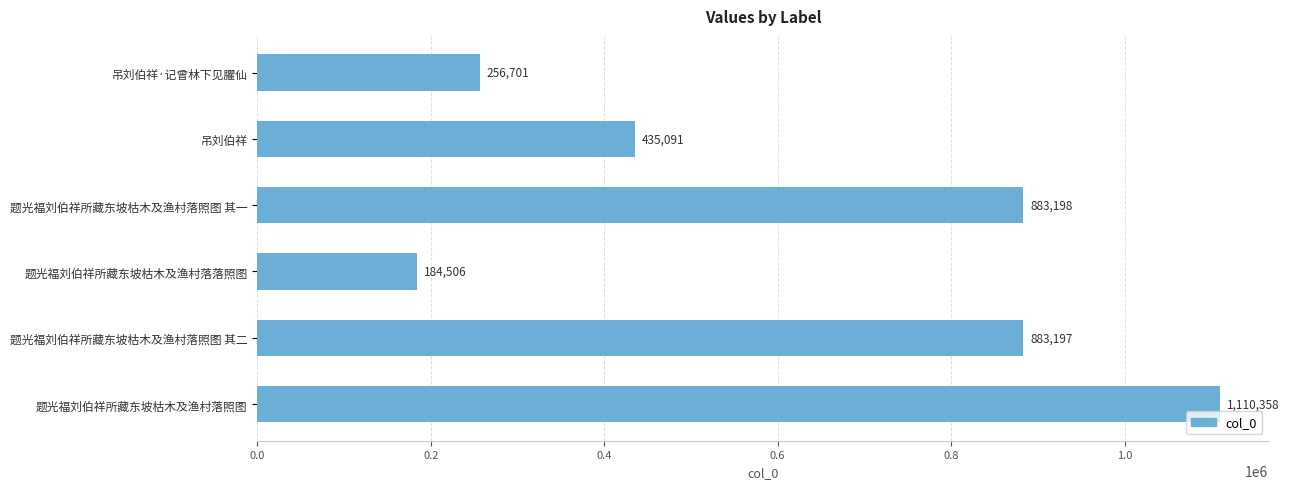

What is the sum of all values?

3753051